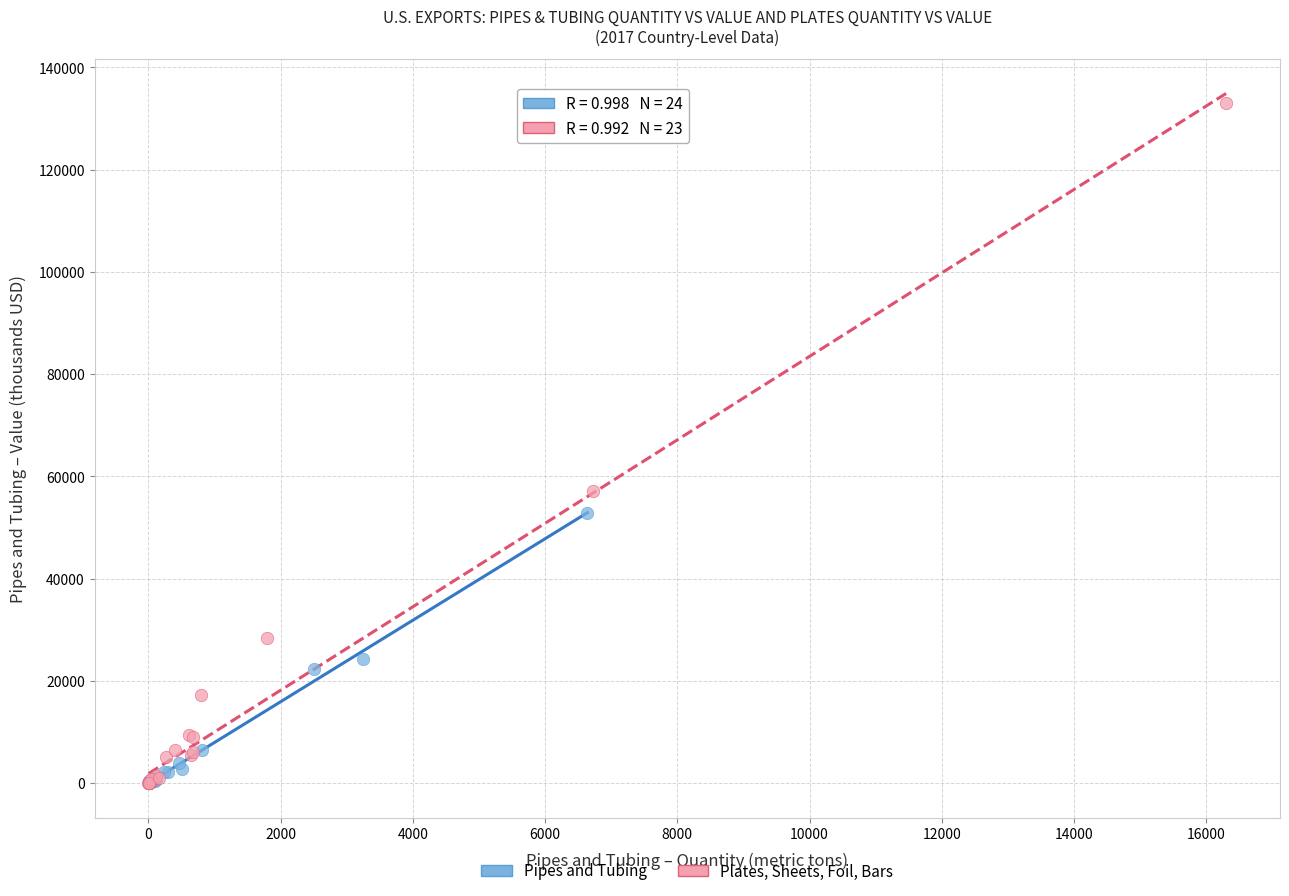

Which series contains the highest Y value?

Plates, Sheets, Foil, Bars